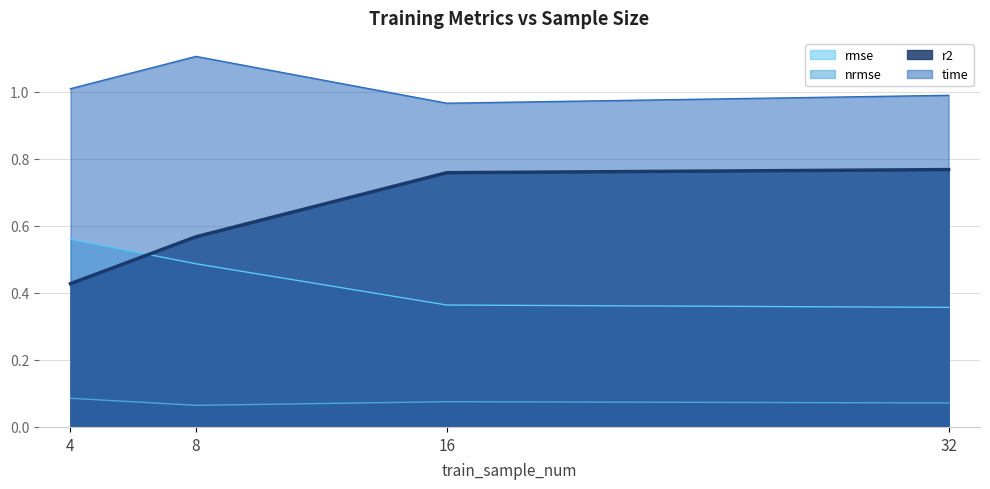

What is the difference between the maximum and second lowest values in the rmse (line) series?

0.2